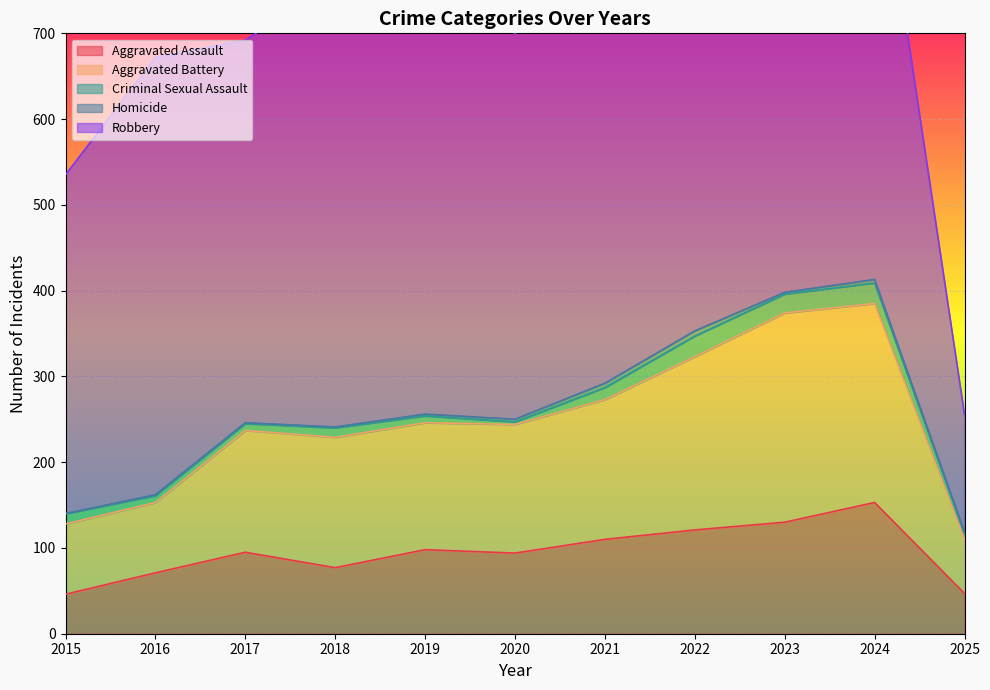

Rank the series by their maximum value, from lowest to highest.

Homicide, Criminal Sexual Assault, Aggravated Assault, Aggravated Battery, Robbery